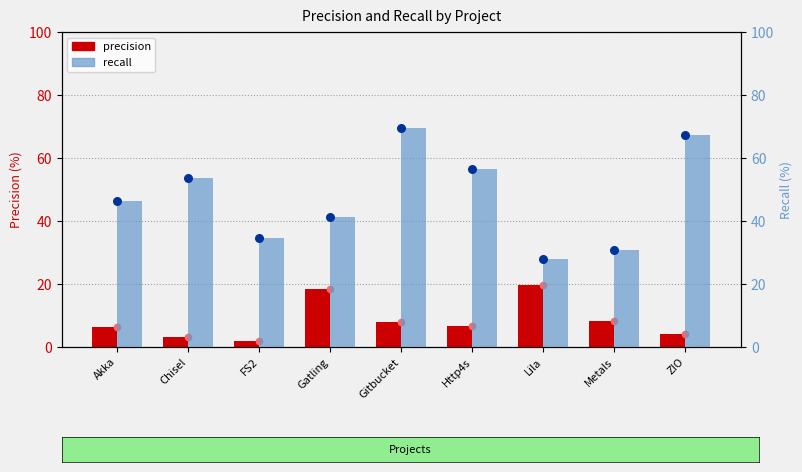

Is the value of precision (dot) at Akka greater than the value of recall at FS2?

No